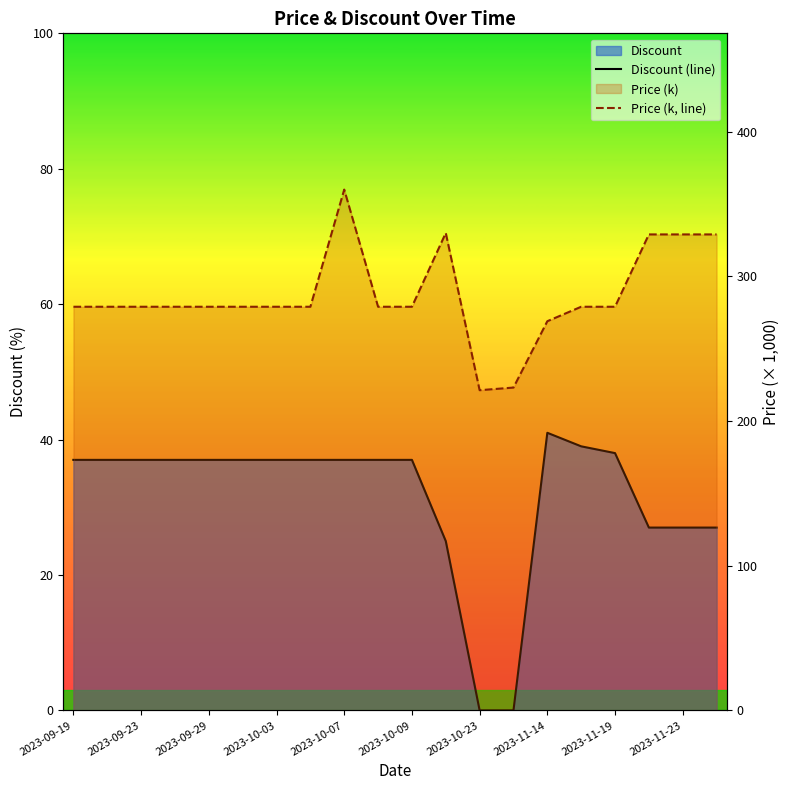

What is the difference between the maximum and minimum values in the Price (k, line) series?

138.7